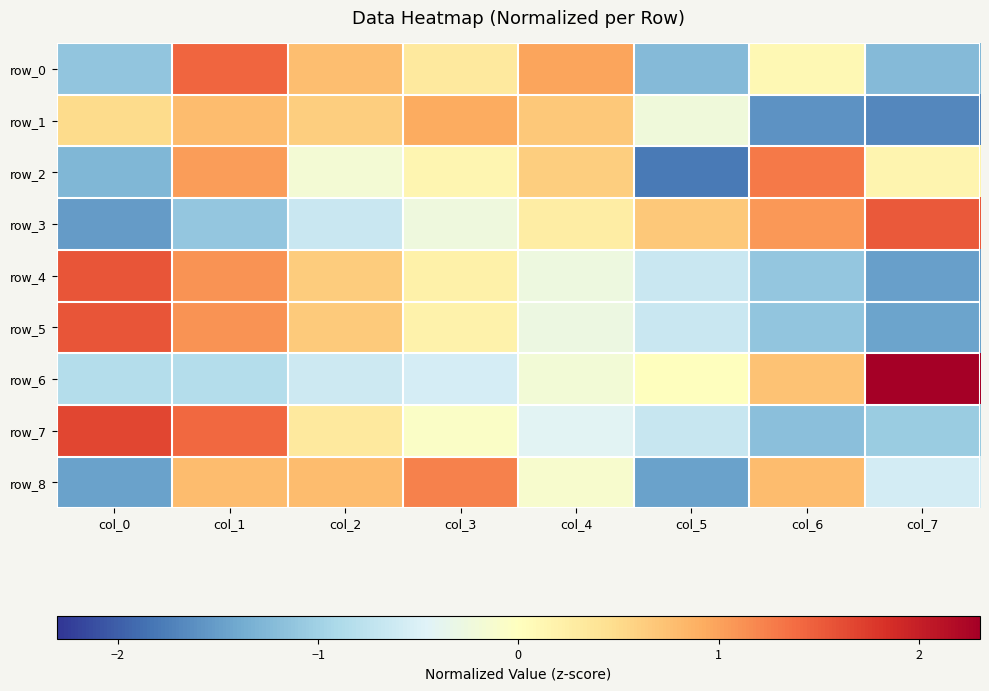

What is the smallest value displayed?

-1.8